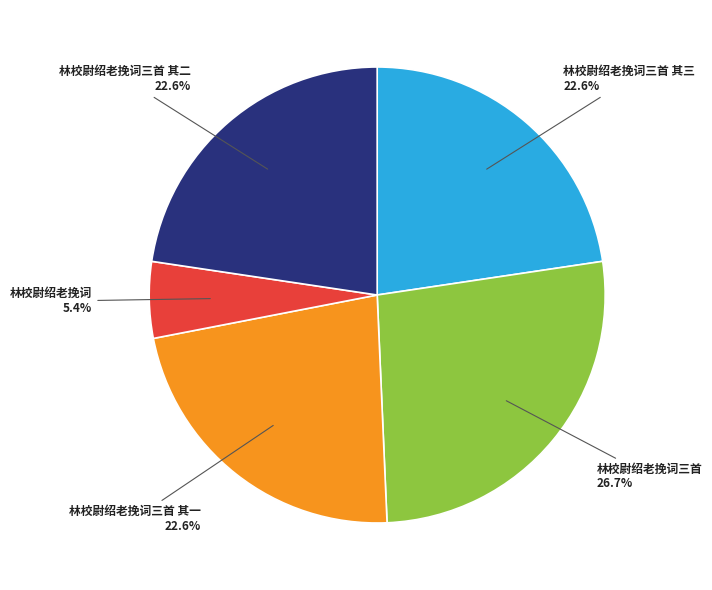

To the nearest percent, what is the average slice percentage?

20%